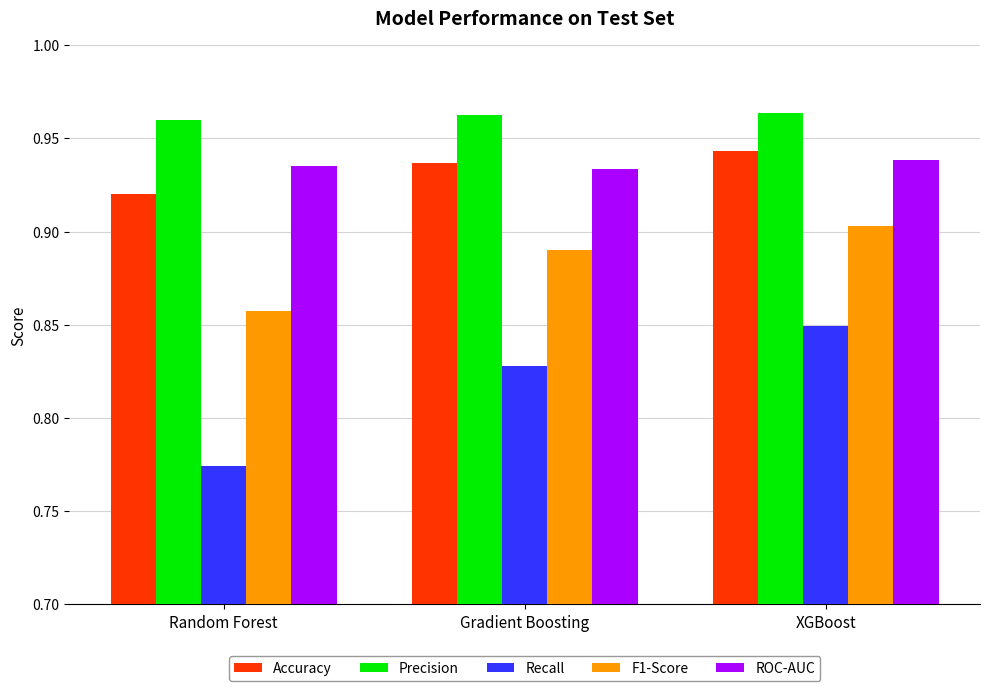

List the labels in order of F1-Score value, smallest first.

Random Forest, Gradient Boosting, XGBoost